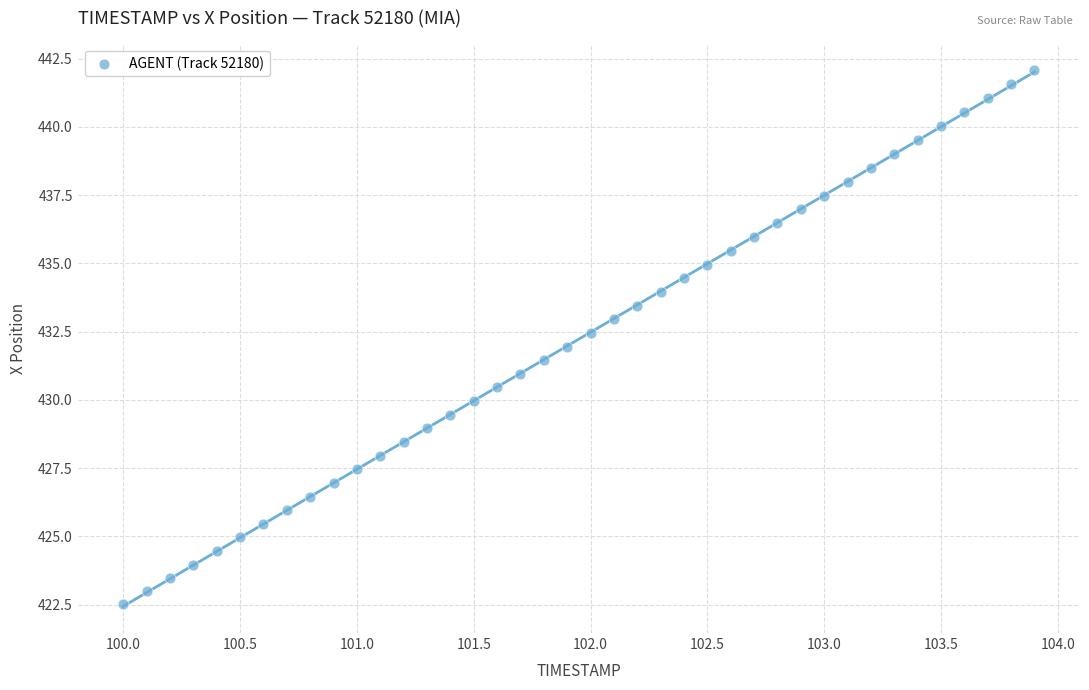

What is the range of Y values (max minus min)?

19.6